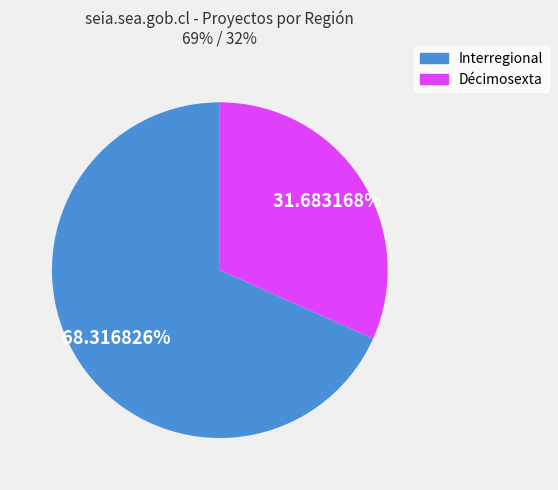

Which has a higher value, Décimosexta or Interregional?

Interregional